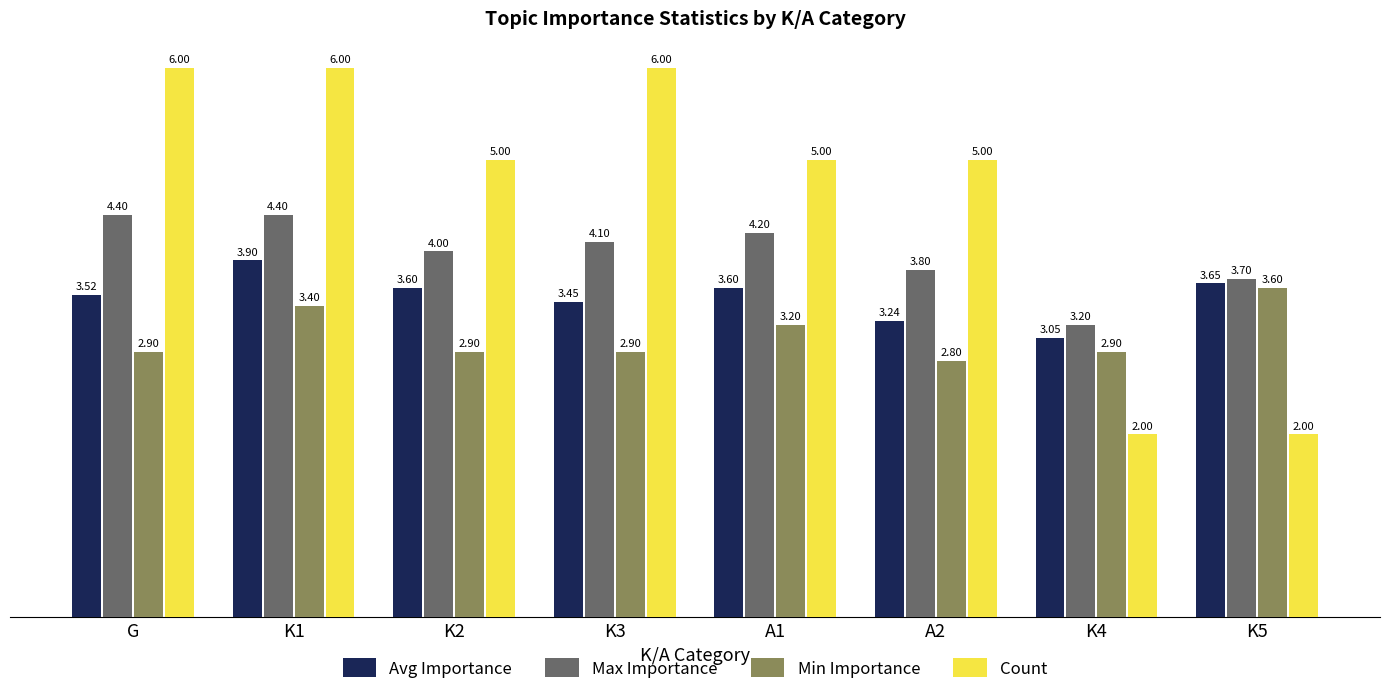

List the series in order of their overall mean, highest first.

Count, Max Importance, Avg Importance, Min Importance